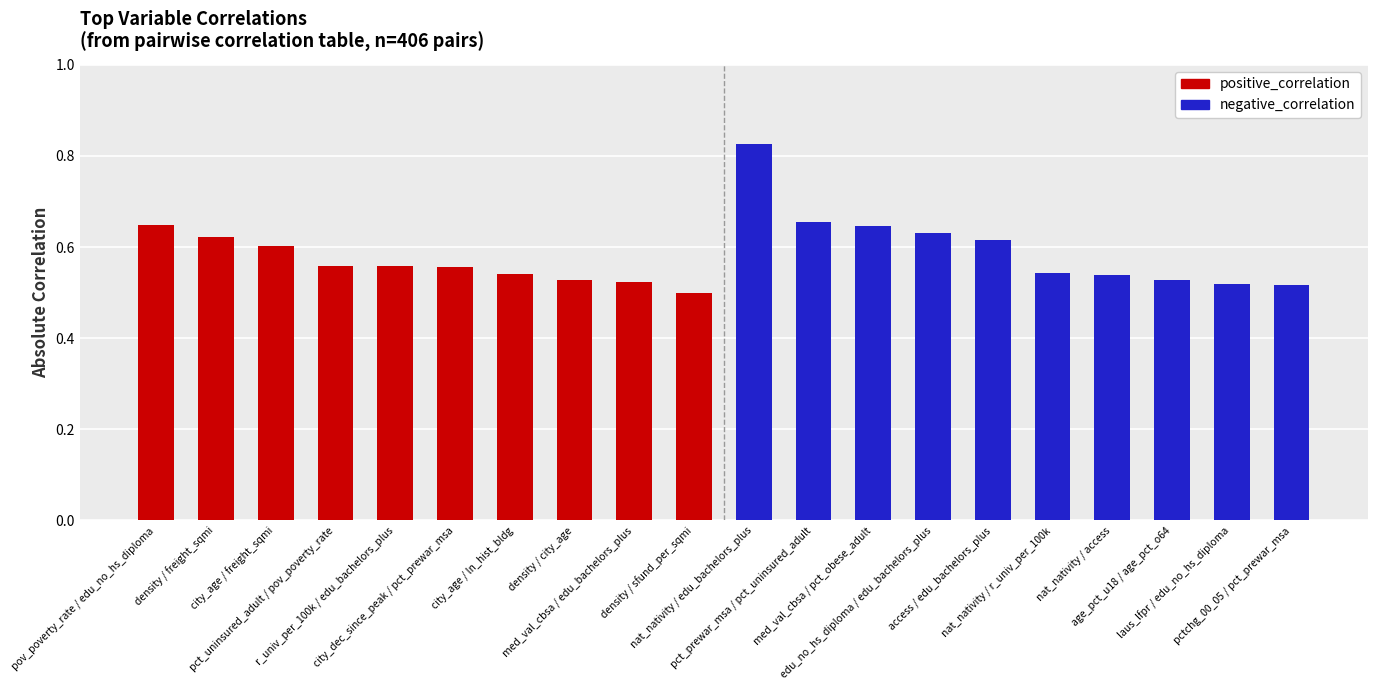

Which series changed the most between city_age / freight_sqmi and r_univ_per_100k / edu_bachelors_plus?

positive_correlation